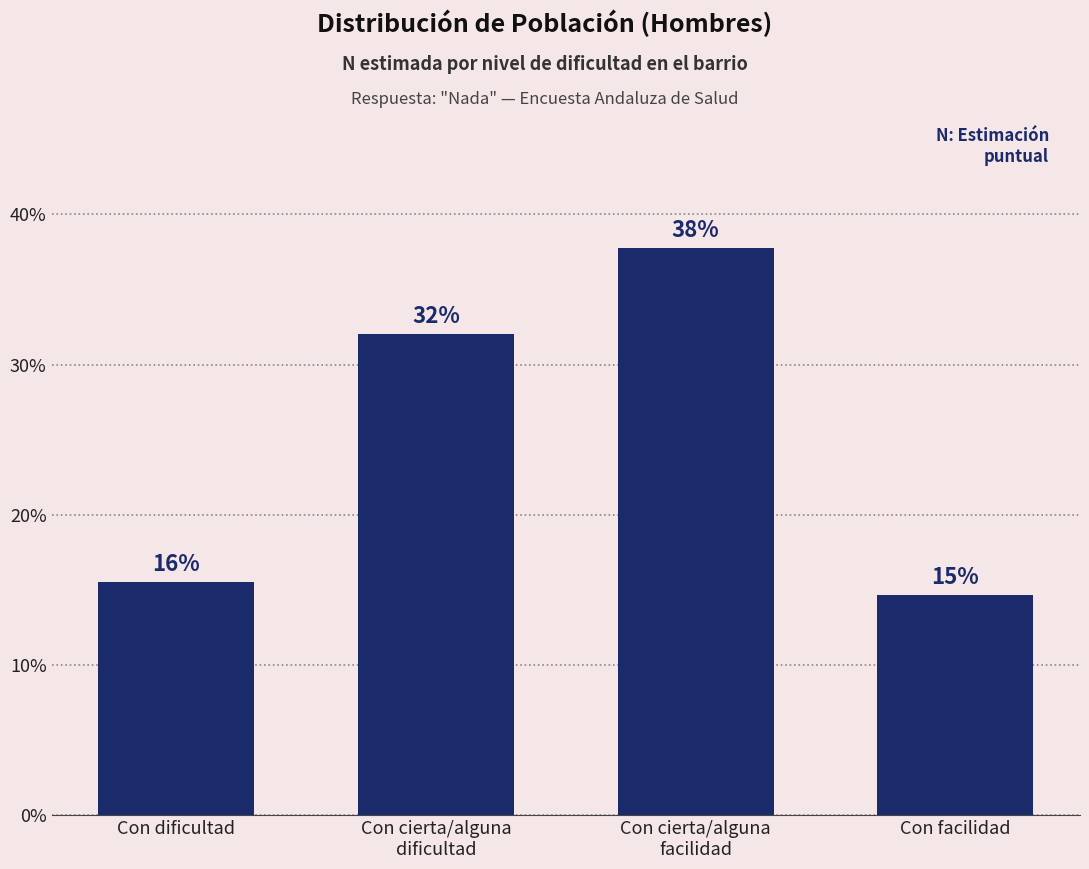

Are the bars horizontal?

No